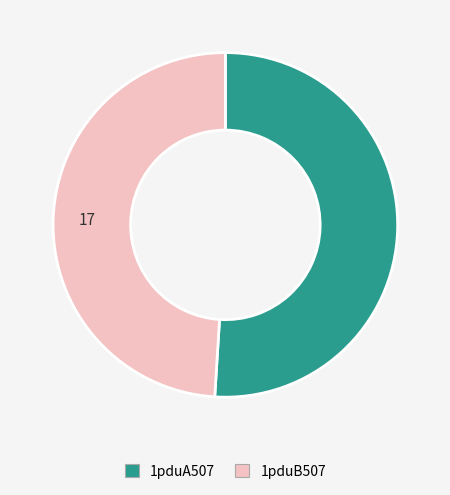

How many segments does this pie chart have?

2